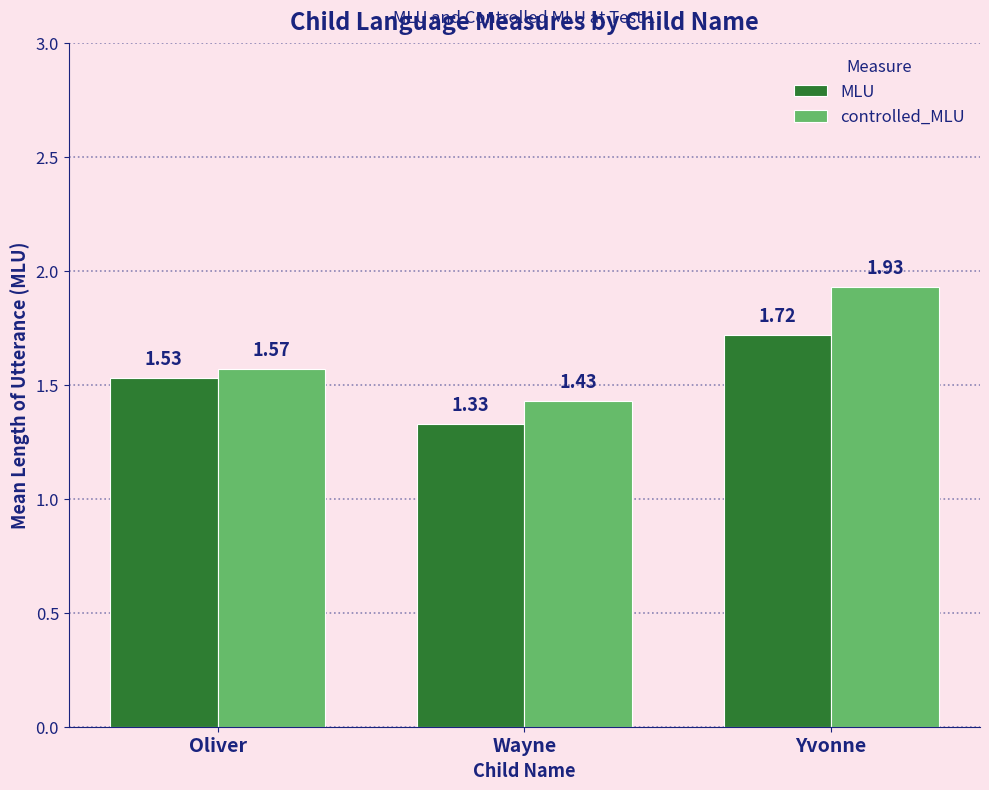

Count the number of data series in this chart.

2